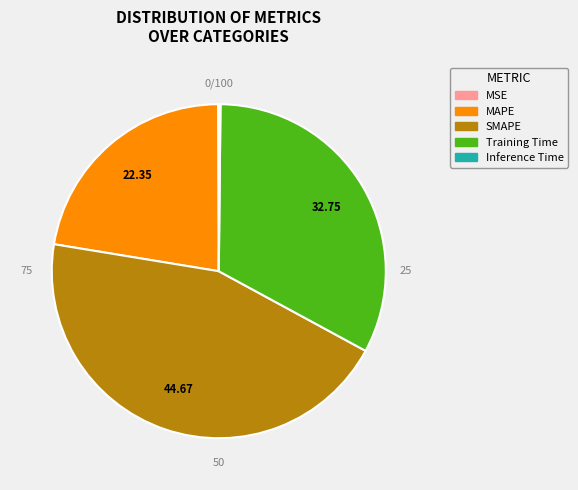

What percentage do MSE and SMAPE together represent?

44.7%